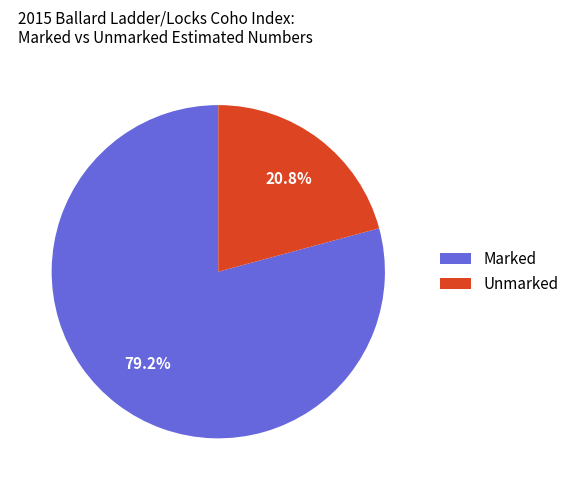

How much of the chart is everything except Unmarked?

79.2%